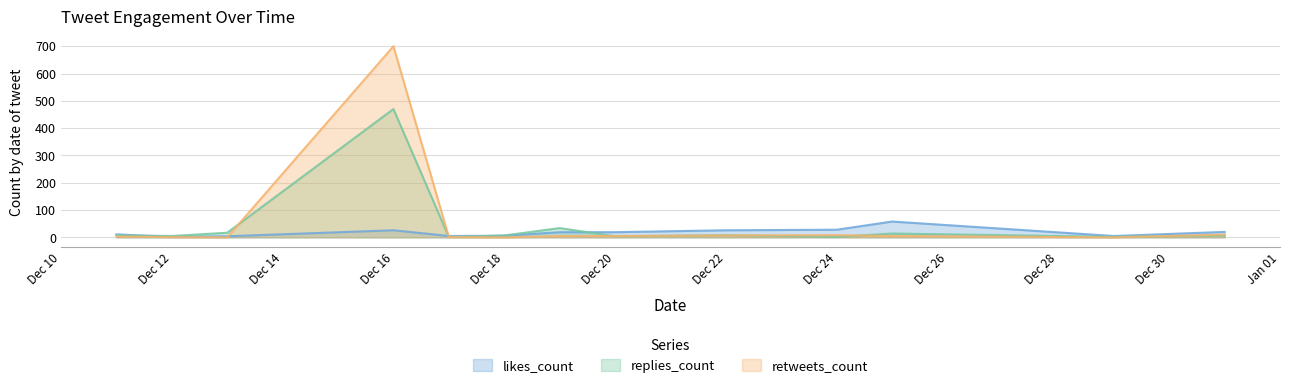

What is the sum of all replies_count values?

578